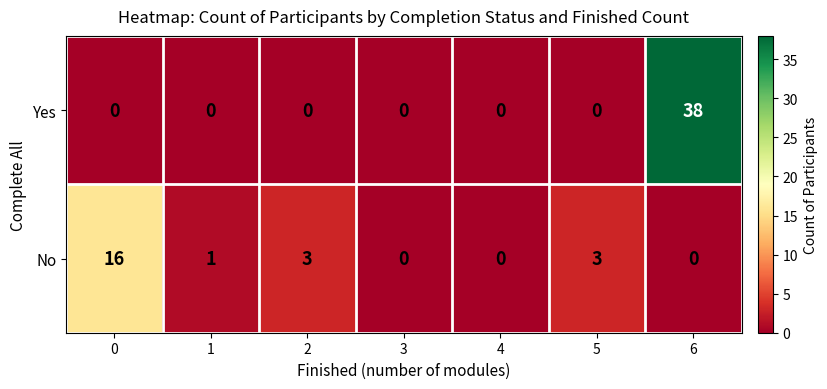

Count the number of data series in this chart.

2